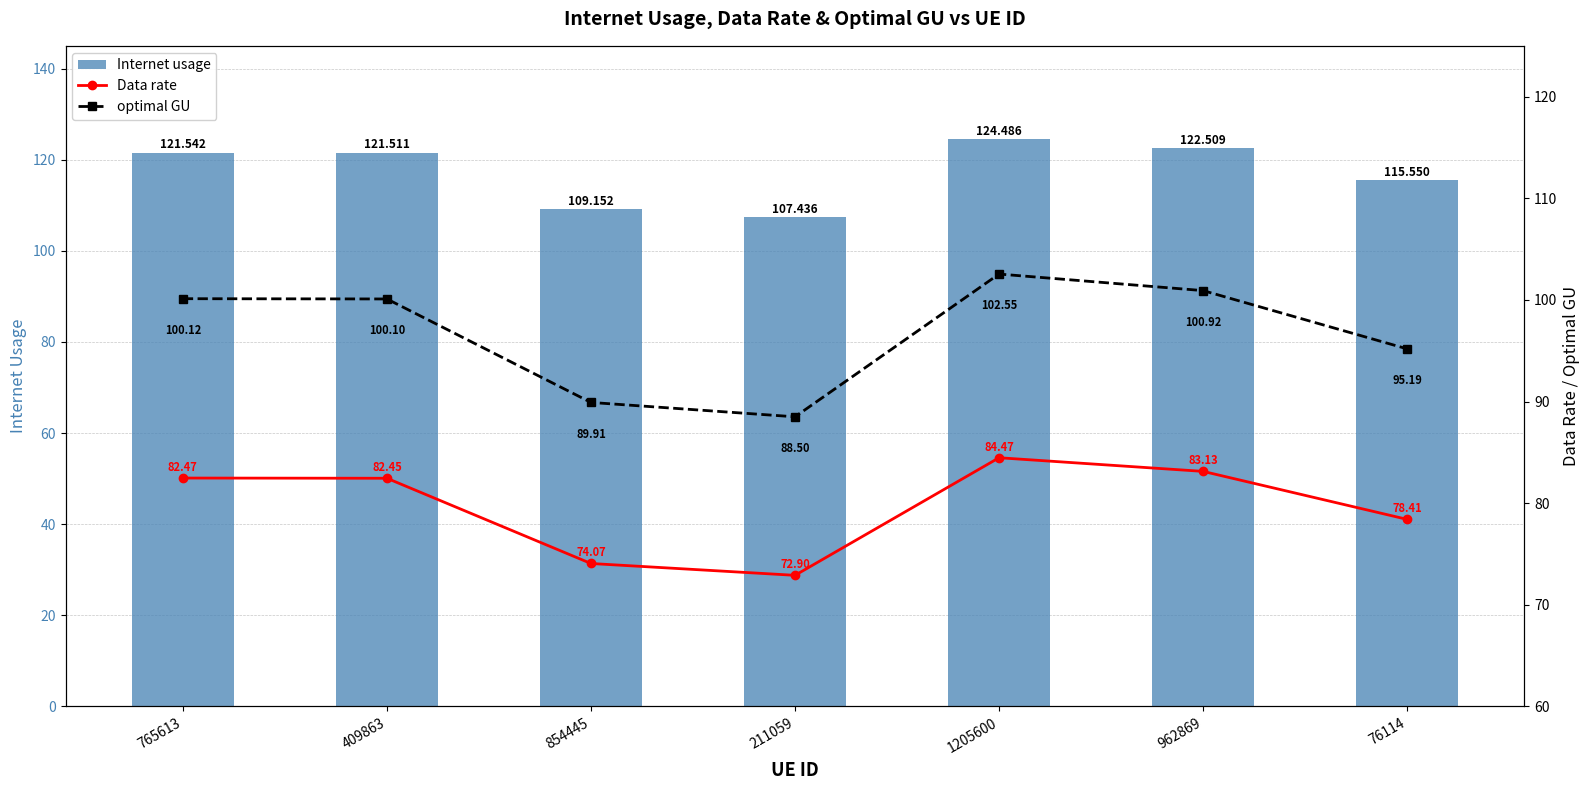

True or false: Data rate has a value of 42.6 at 211059.

False